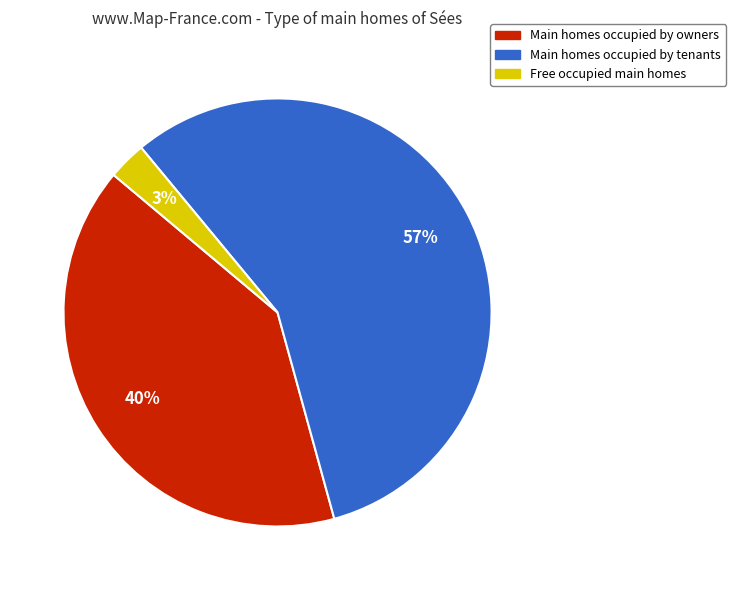

Which category has the biggest portion of the pie?

Main homes occupied by tenants